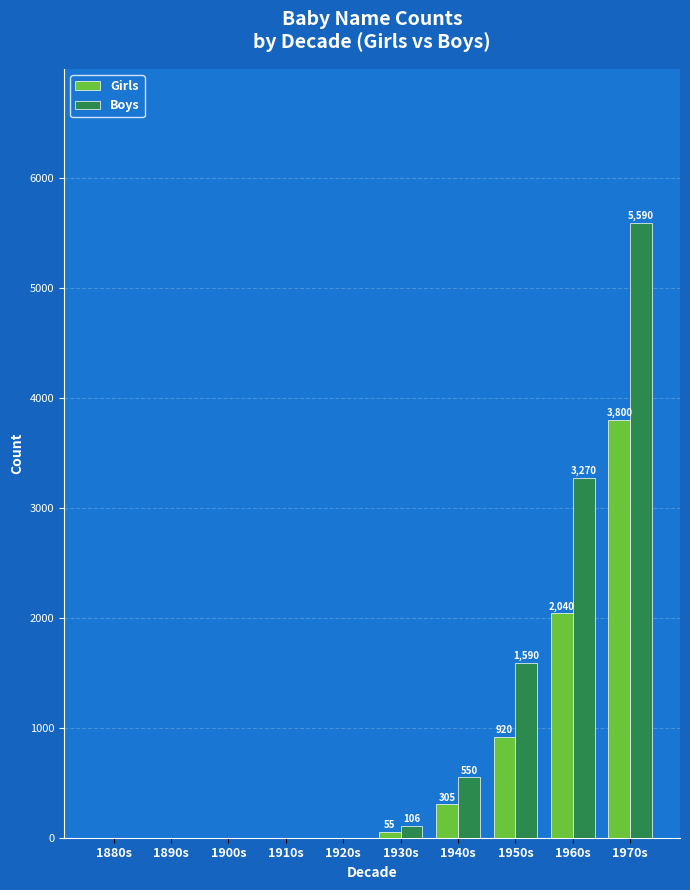

How many groups of bars are there?

10